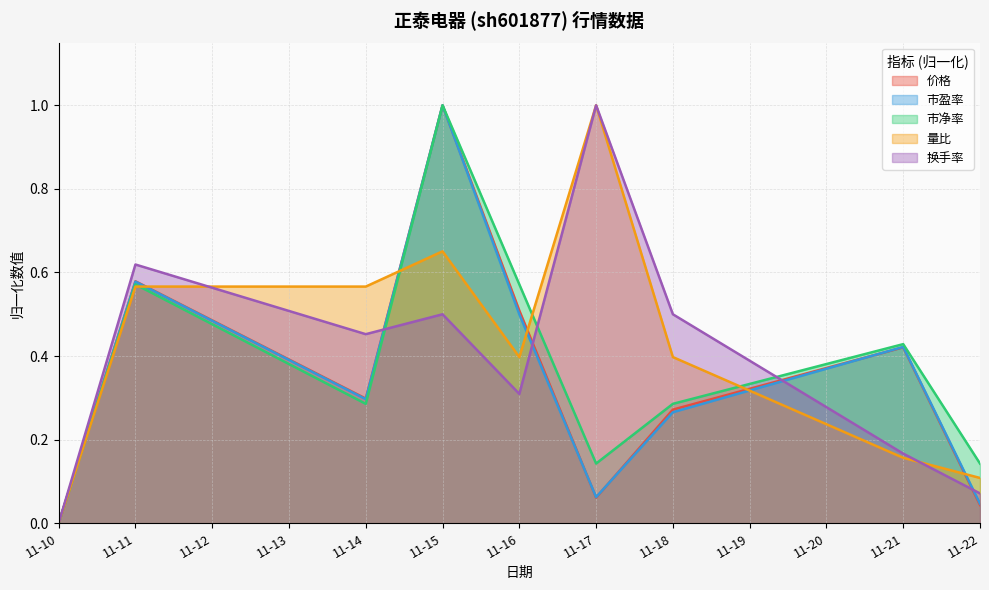

What is the difference between the maximum and minimum values in the 量比 series?

1.0